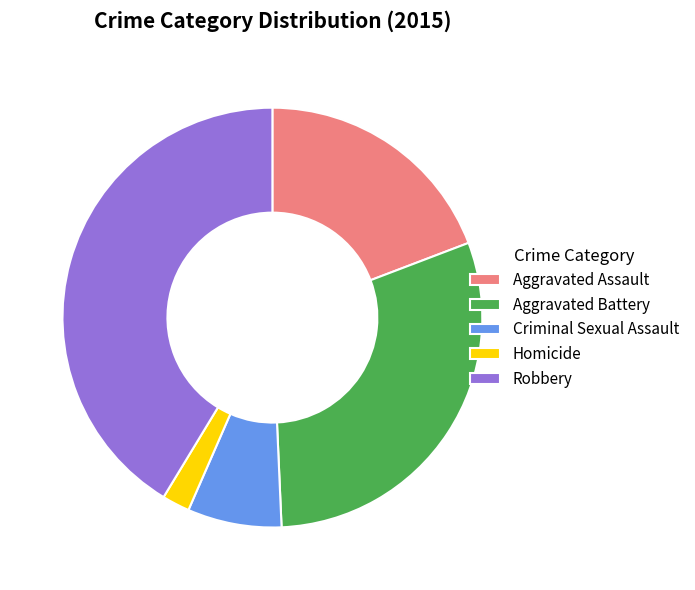

Count the number of slices in the pie.

5